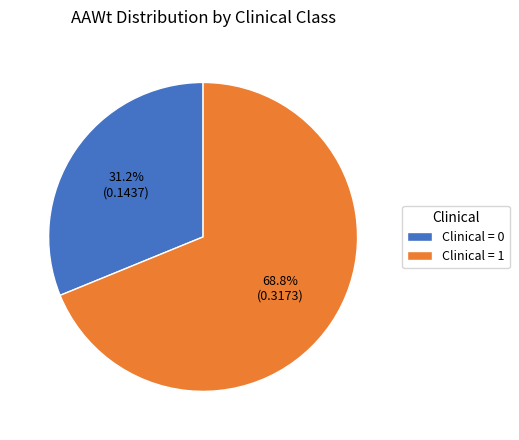

Which slice is the smallest?

Clinical = 0